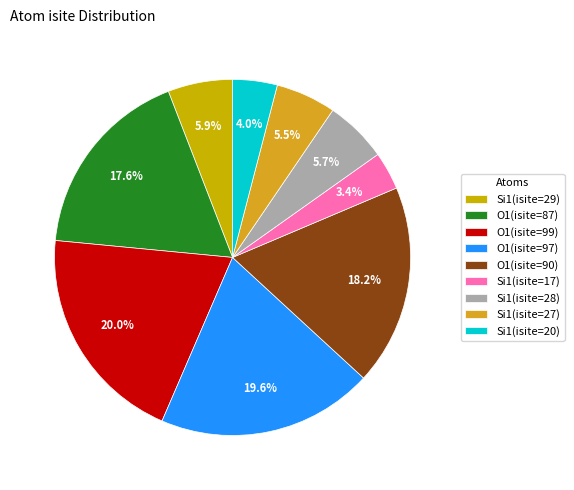

How many slices are in this pie chart?

9